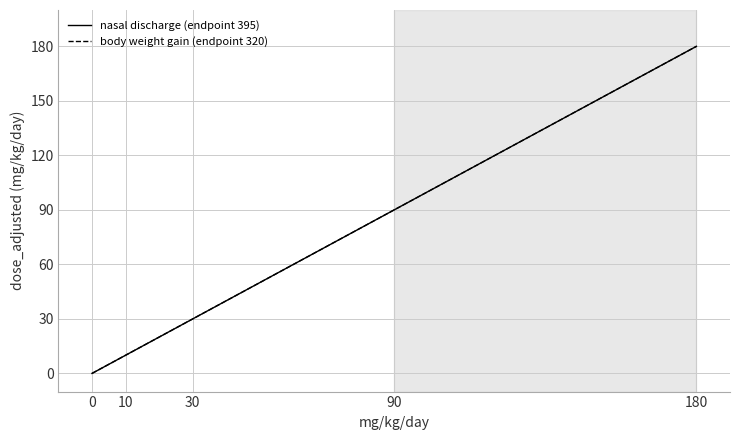

What is the approximate value of body weight gain (endpoint 320) at 90?

90